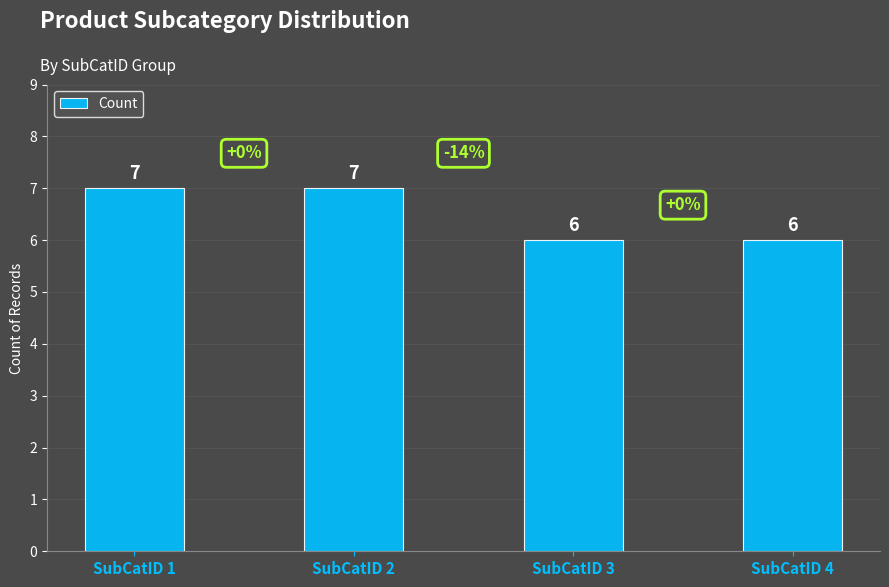

What is the change in value from SubCatID 2 to SubCatID 4?

-1